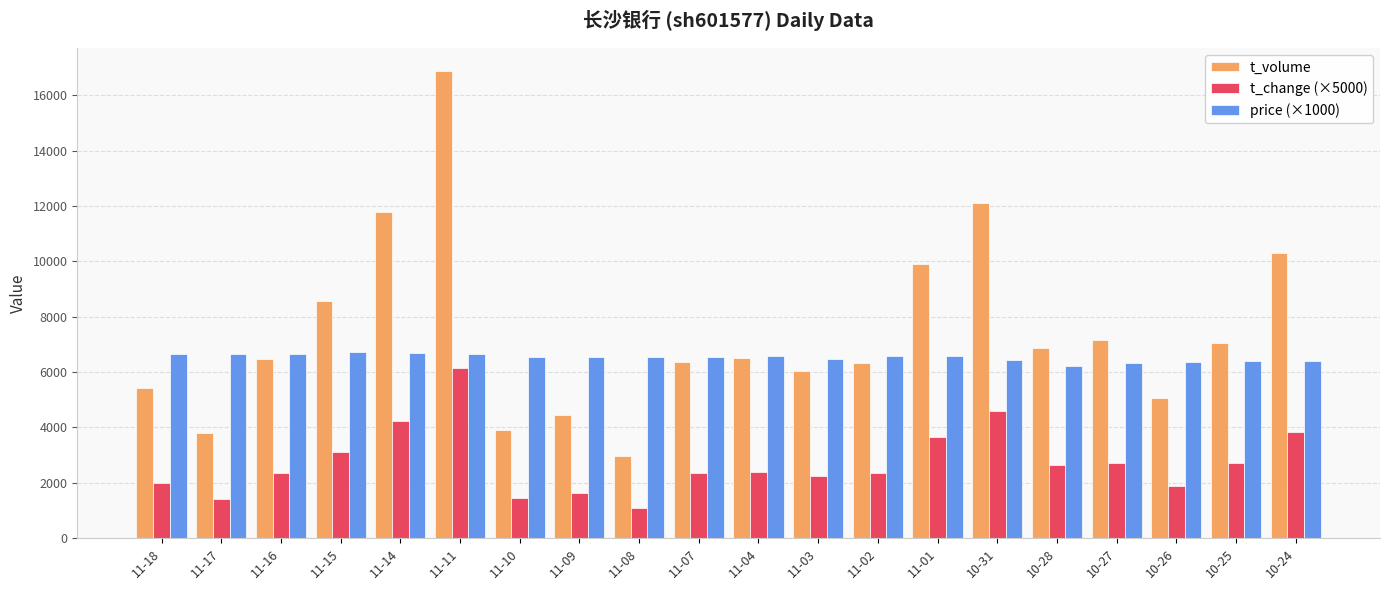

Where is t_change (×5000) nearest to the value 3625?

11-01